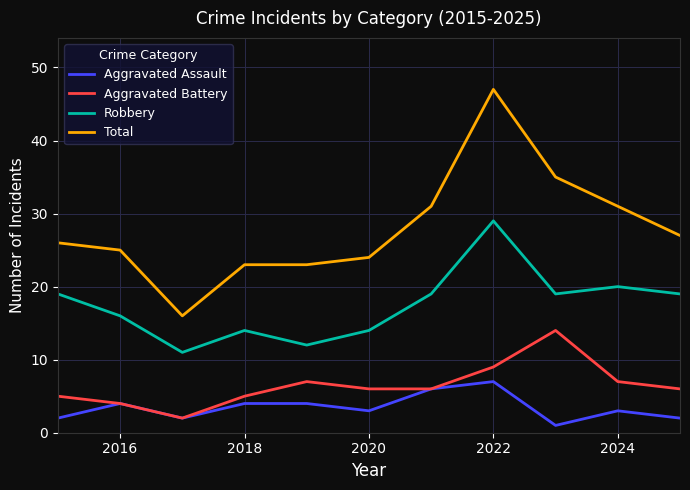

What is the smallest value displayed?

1